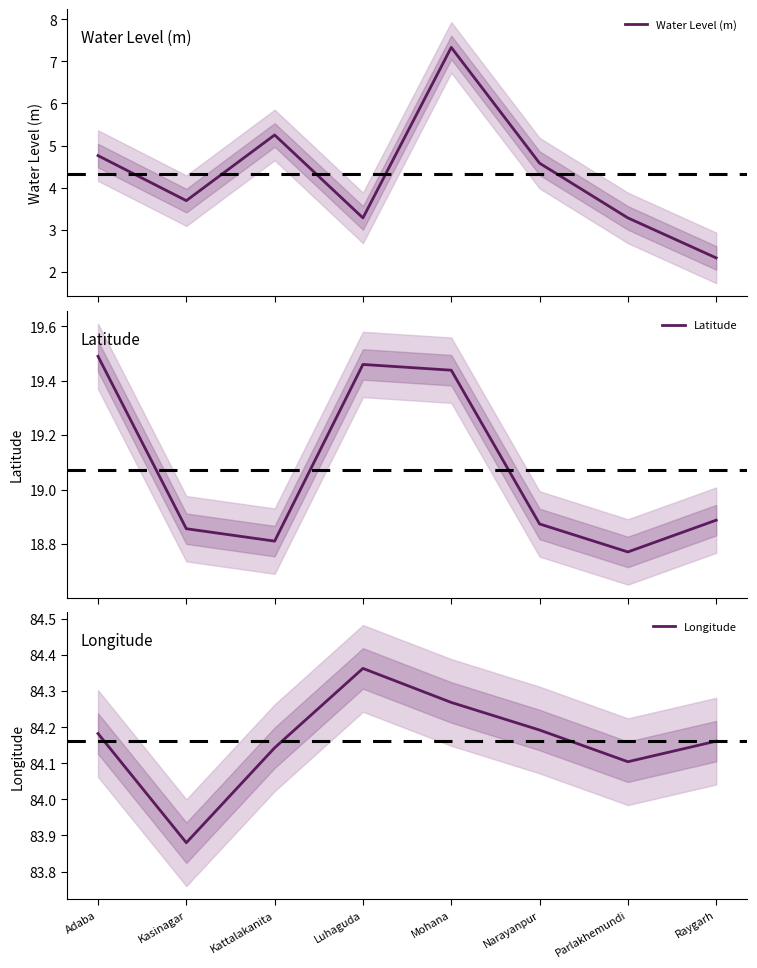

What is the difference between the Water Level (m) values at Parlakhemundi and Raygarh?

0.9